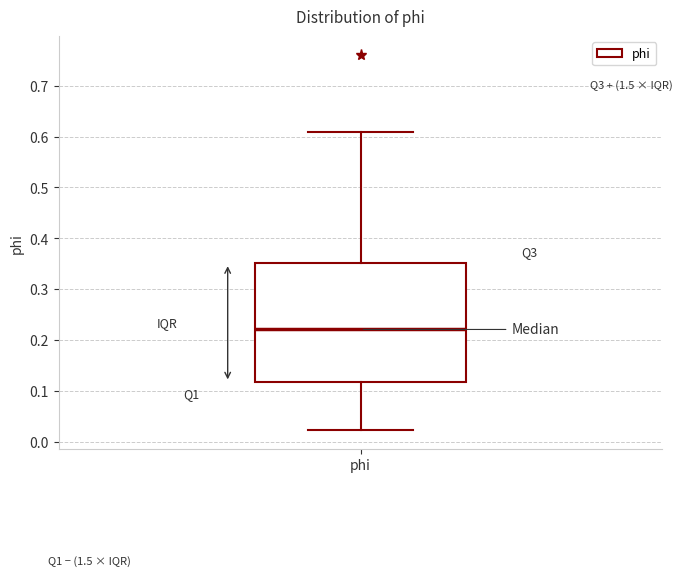

Transcribe this box plot: give where the median line is, the range the box spans, and where the two whiskers end, as read against the y-axis. The values are not printed on the chart, so give them approximately, as read against the axis.

median 0.22, box 0.12 to 0.35, whiskers 0.02 to 0.61